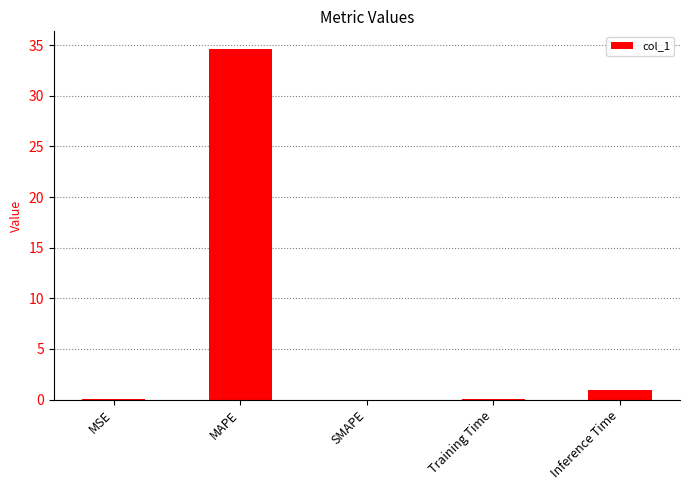

What is the change in value from Training Time to Inference Time?

+0.9